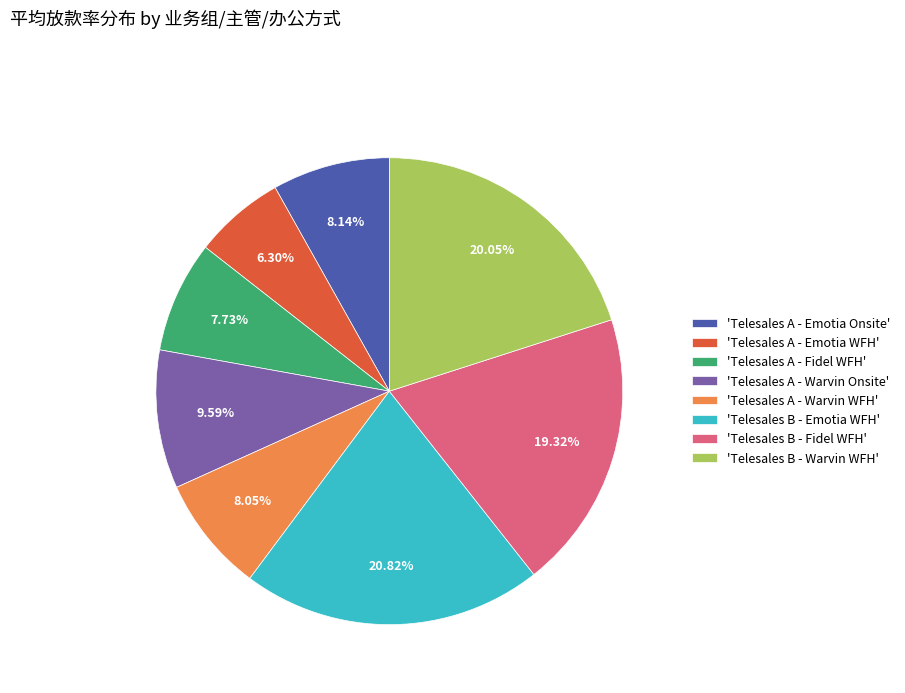

Combined, do 'Telesales A - Fidel WFH' and 'Telesales A - Warvin WFH' account for over 50%?

No